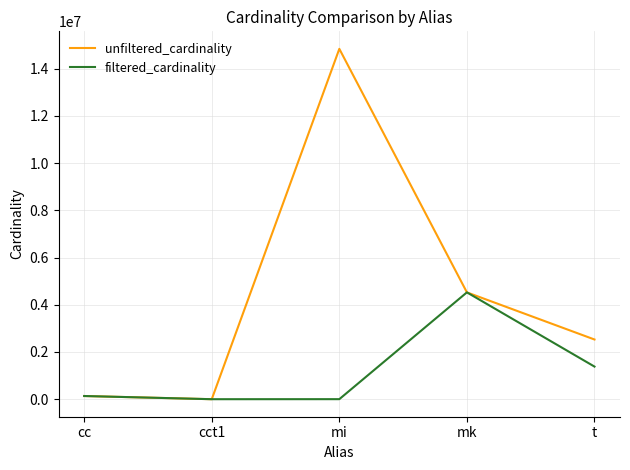

Rank the series by their maximum value, from highest to lowest.

unfiltered_cardinality, filtered_cardinality